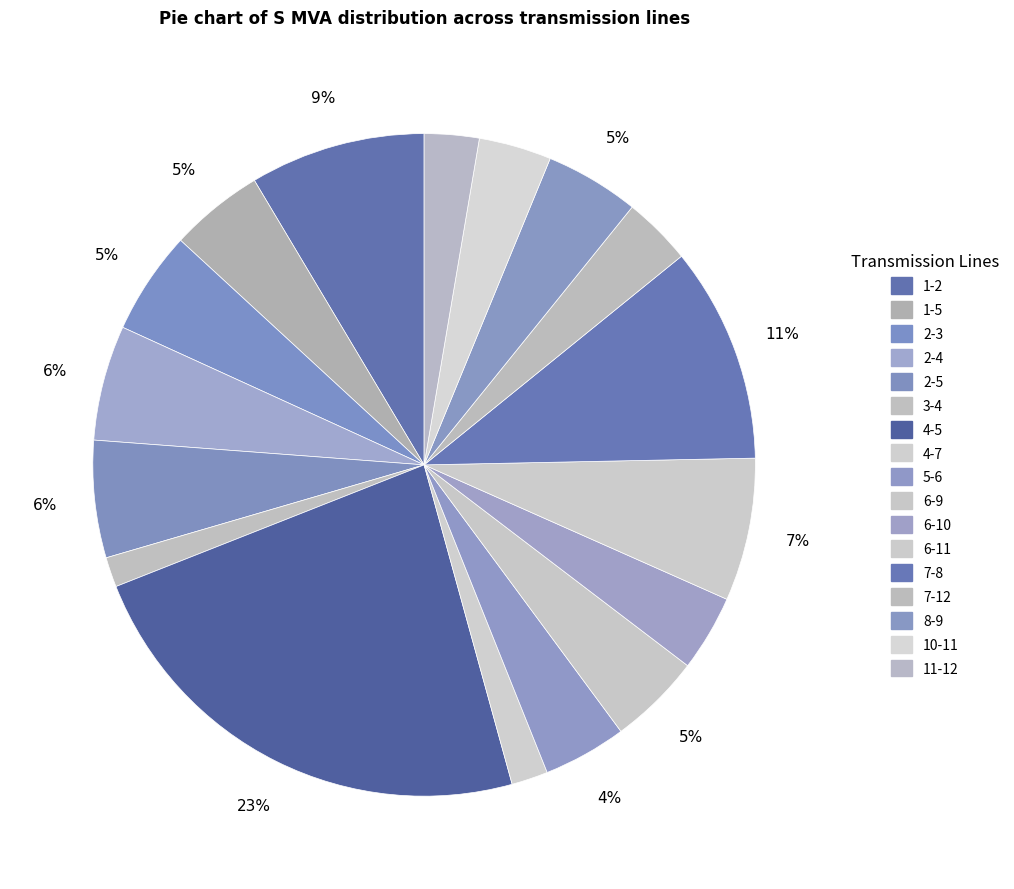

Count the number of slices in the pie.

17